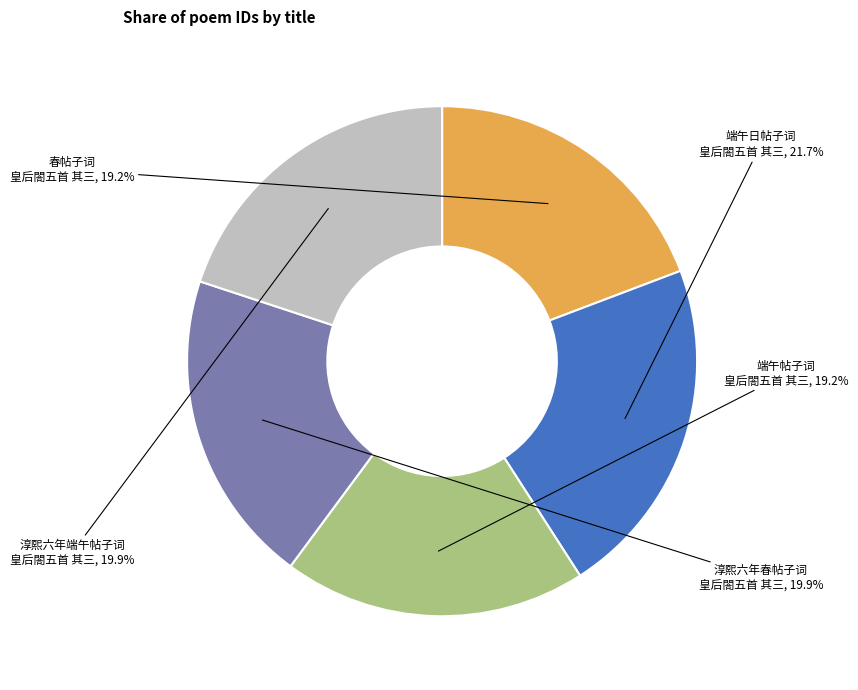

Does 春帖子词 皇后閤五首 其三 represent more than half of the total?

No